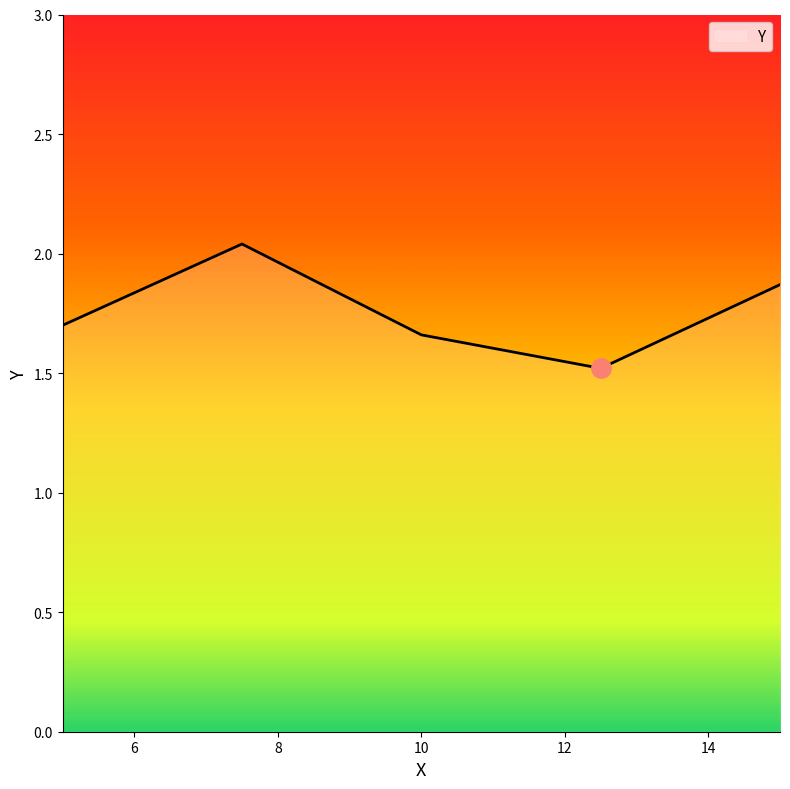

How many interior local peaks (higher than both neighbors) does the data have?

1